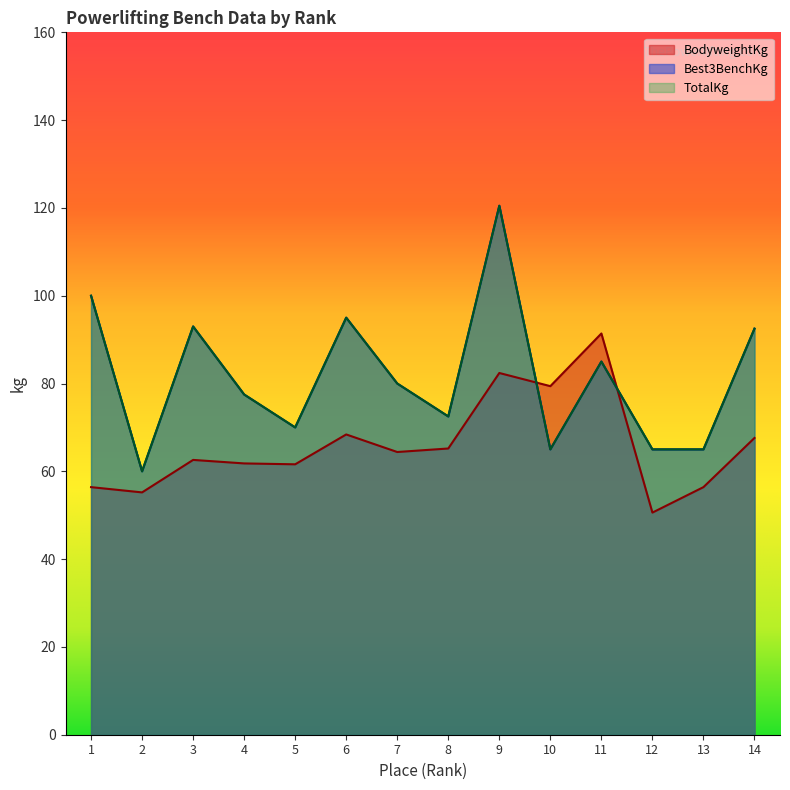

What is the value of the TotalKg point at the 8th from the left?

72.5